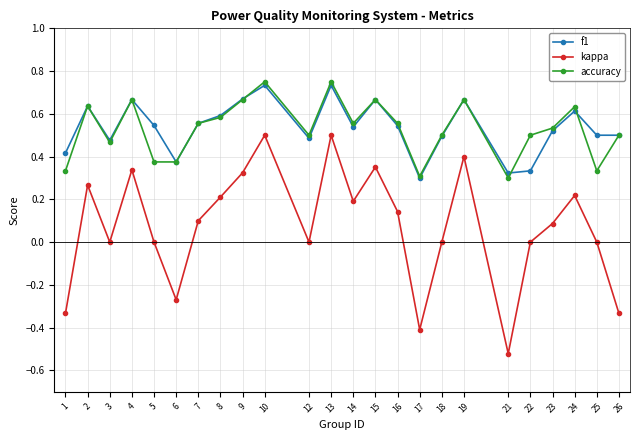

Between 2 and 25, which series saw the biggest shift?

accuracy